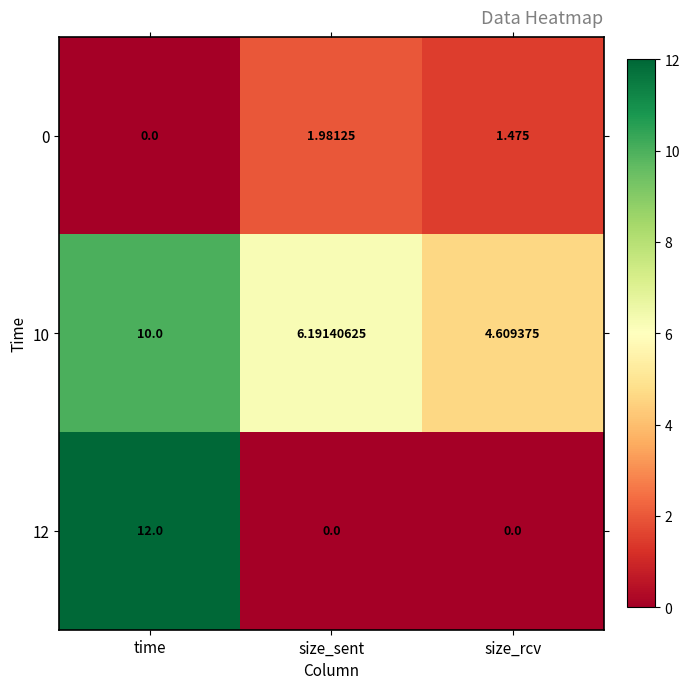

Rank the series by their average value, from highest to lowest.

10, 12, 0